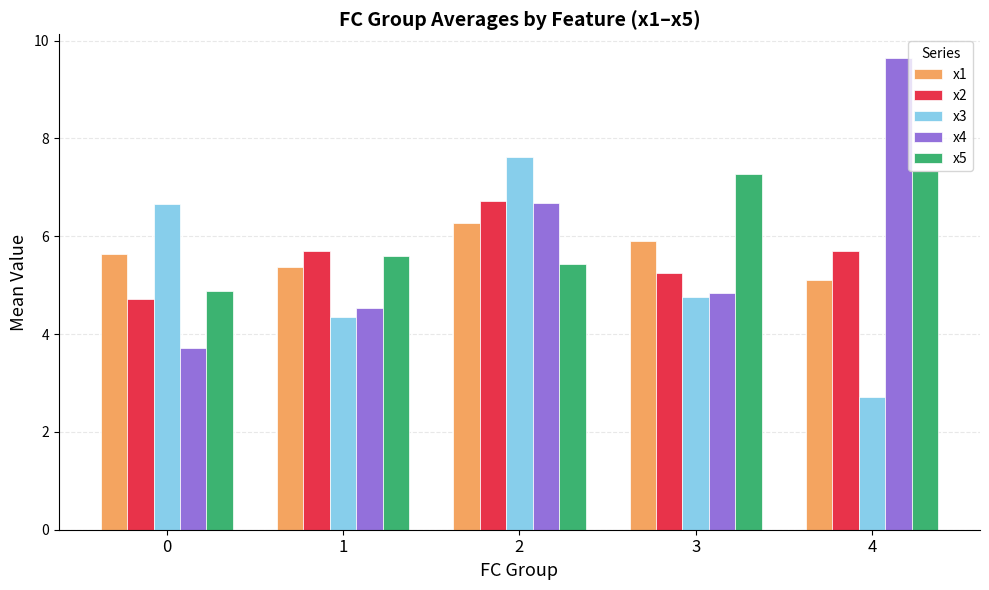

What is the value of the x3 bar at the 4th from the left?

4.8